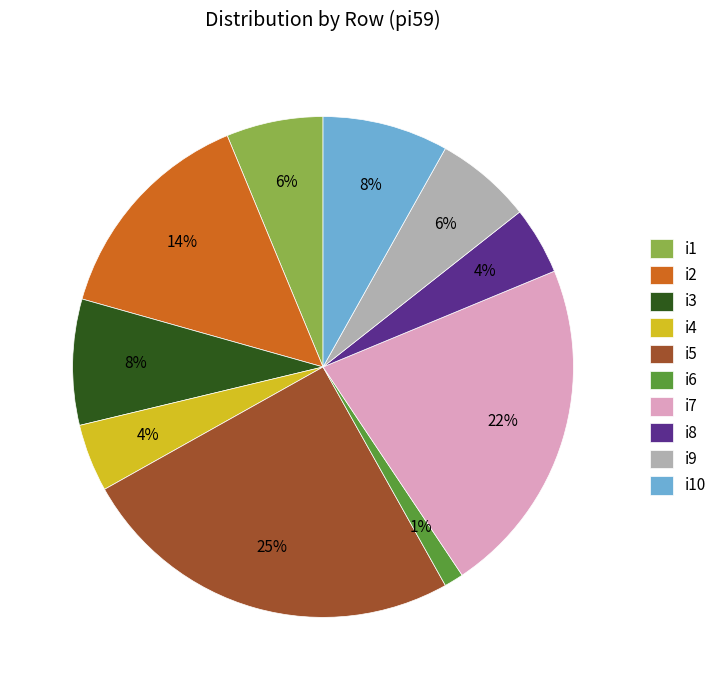

To the nearest percent, what is the average slice percentage?

10%